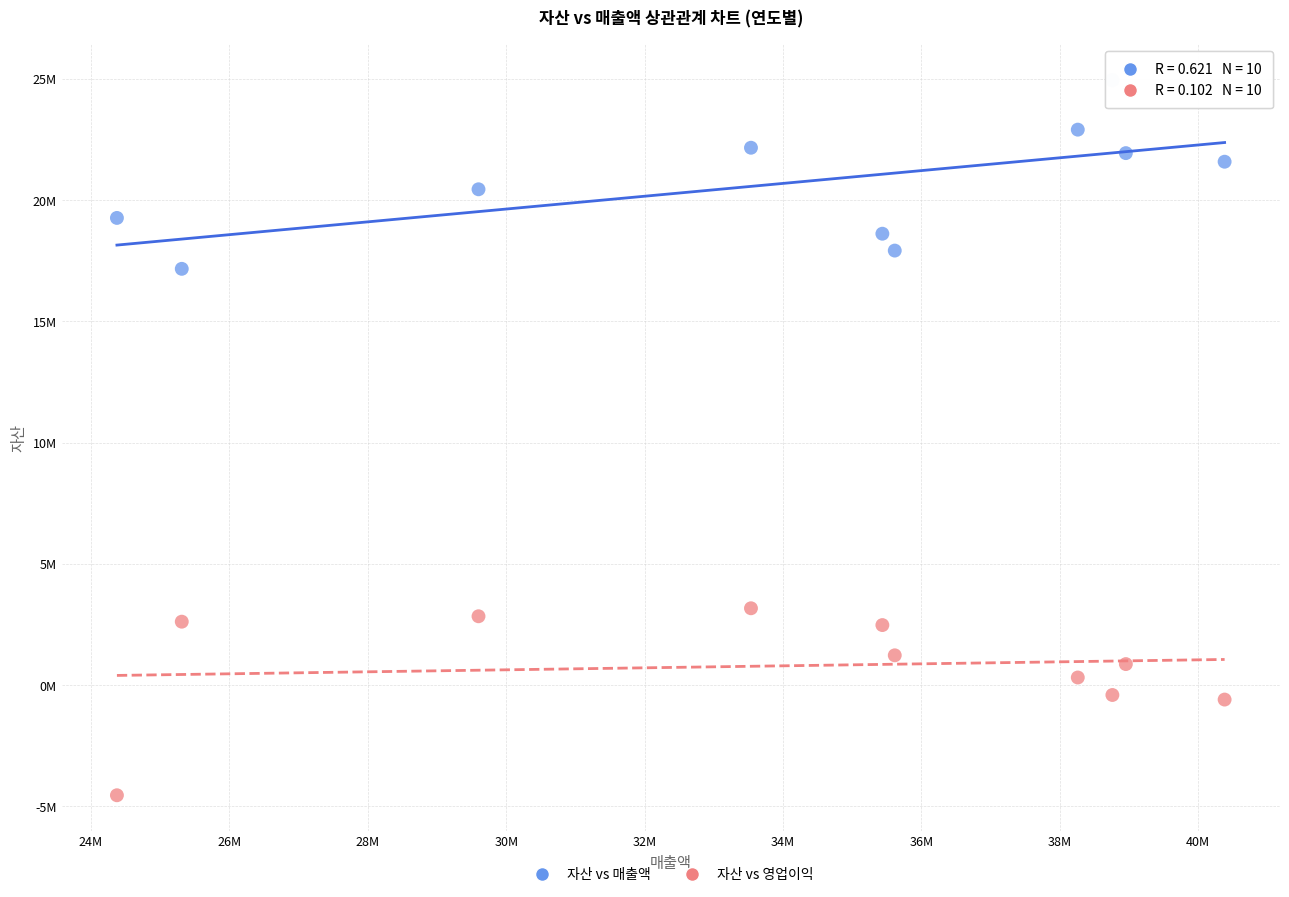

What are all the series names shown in the legend?

자산 vs 매출액, 자산 vs 영업이익